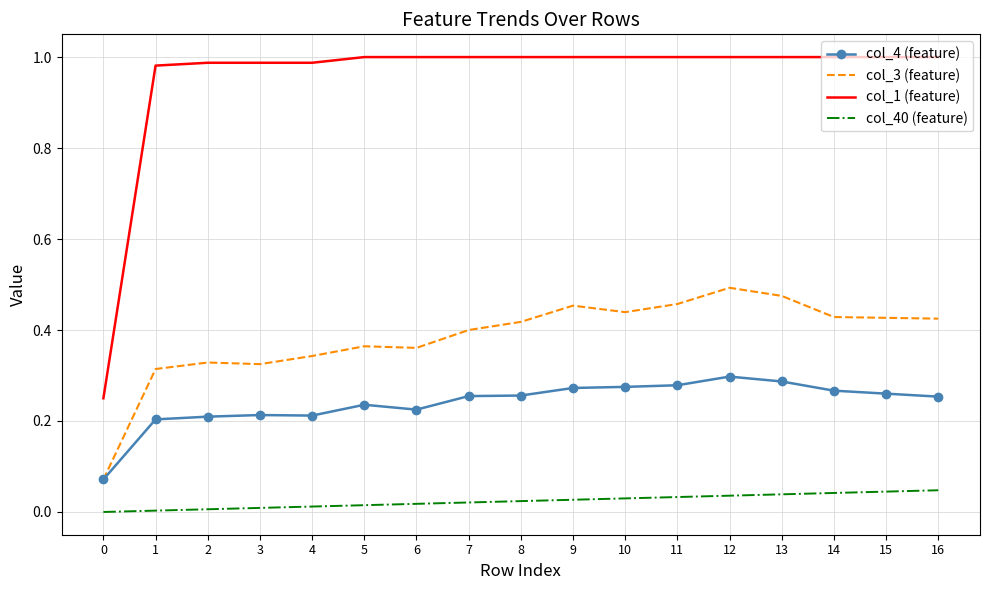

True or false: col_1 (feature) and col_40 (feature) intersect in this chart.

False